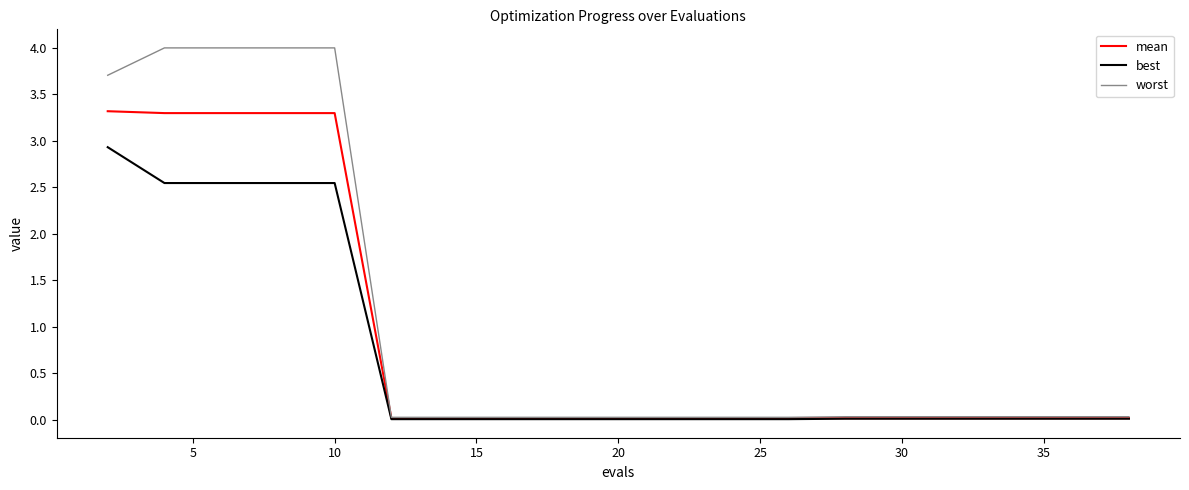

Which series has the widest spread of values?

worst